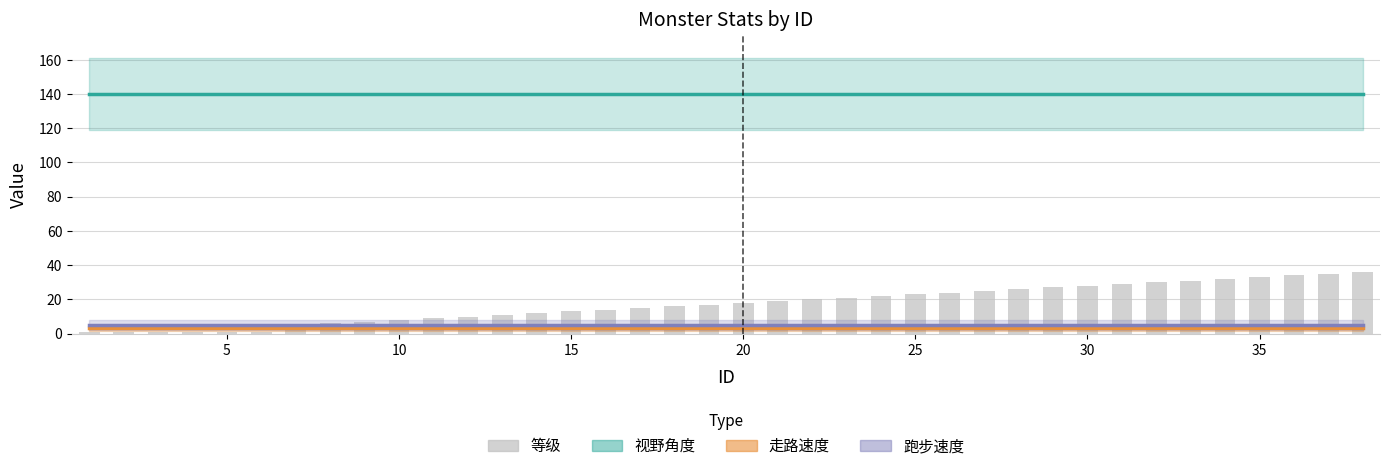

The 等级 series shows 34 at 35. True or false?

True